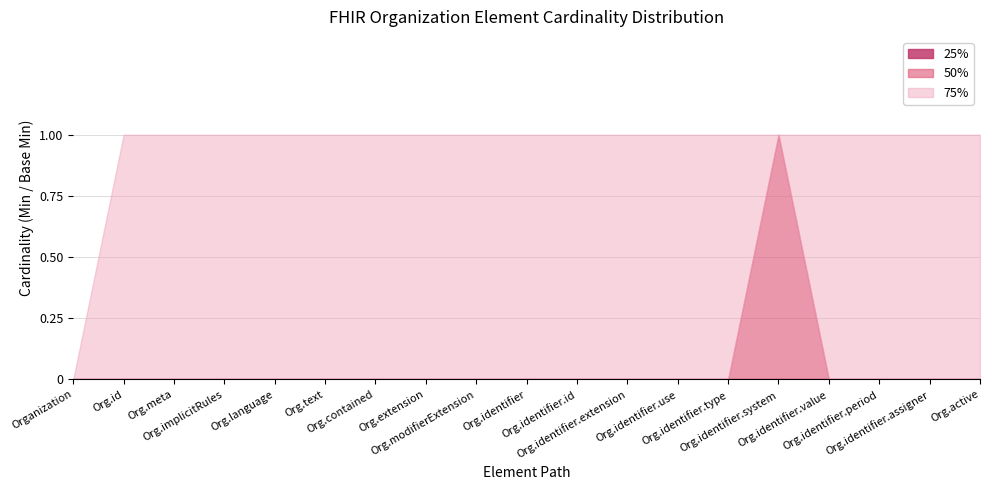

Rank the categories by 25% value from lowest to highest.

Organization, Organization.id, Organization.meta, Organization.implicitRules, Organization.language, Organization.text, Organization.contained, Organization.extension, Organization.modifierExtension, Organization.identifier, Organization.identifier.id, Organization.identifier.extension, Organization.identifier.use, Organization.identifier.type, Organization.identifier.system, Organization.identifier.value, Organization.identifier.period, Organization.identifier.assigner, Organization.active